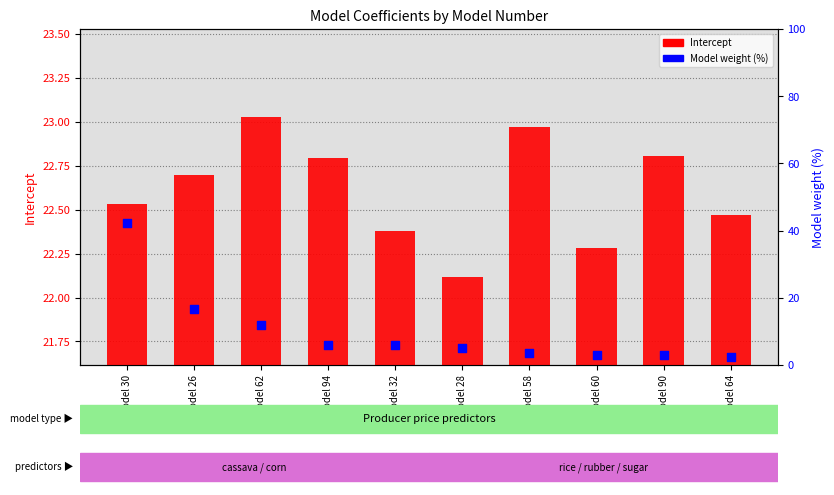

Which series reaches the maximum Y coordinate?

Model weight (%)